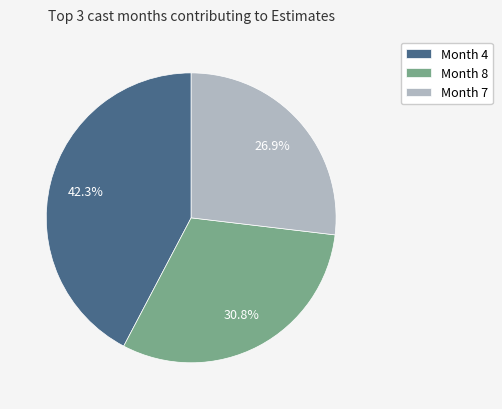

Does Month 4 represent more than half of the total?

No